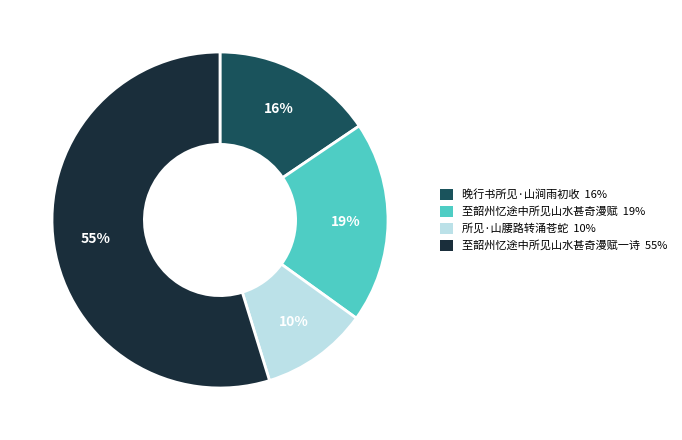

To the nearest percent, what is the average slice percentage?

25%